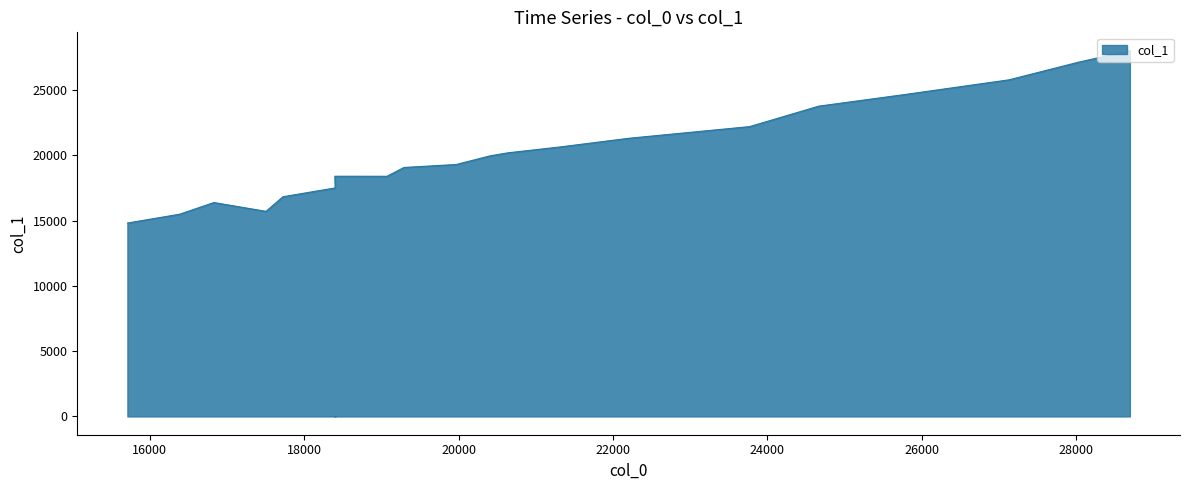

True or false: there are more than 2 points higher than both neighbors.

False